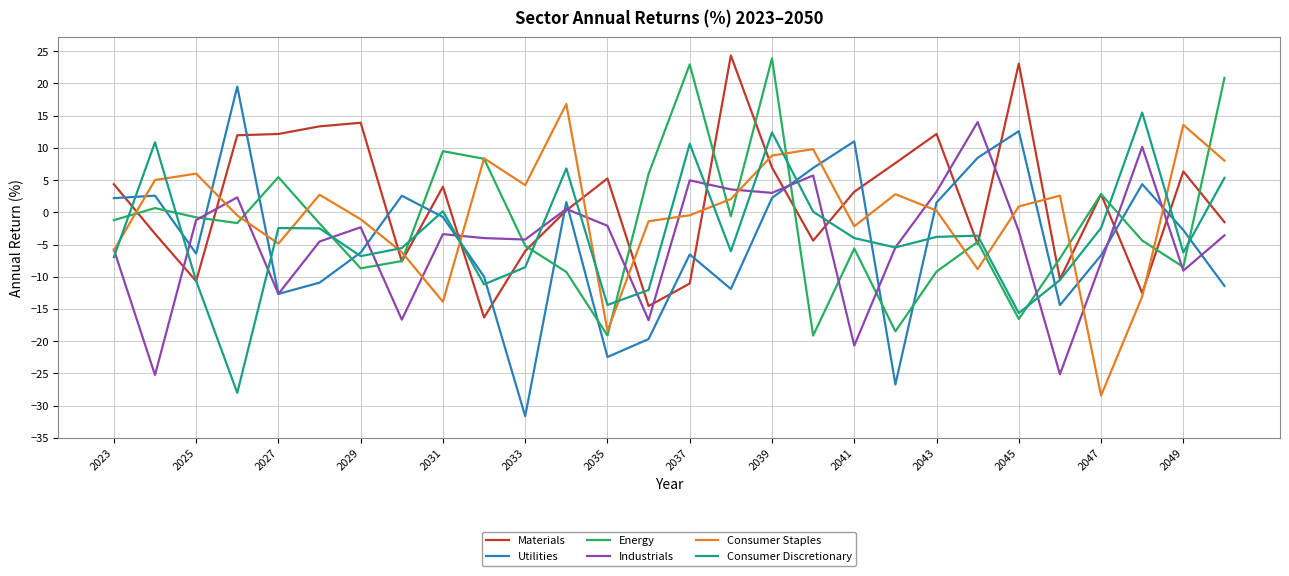

How many intersections are there between Utilities and Industrials?

13